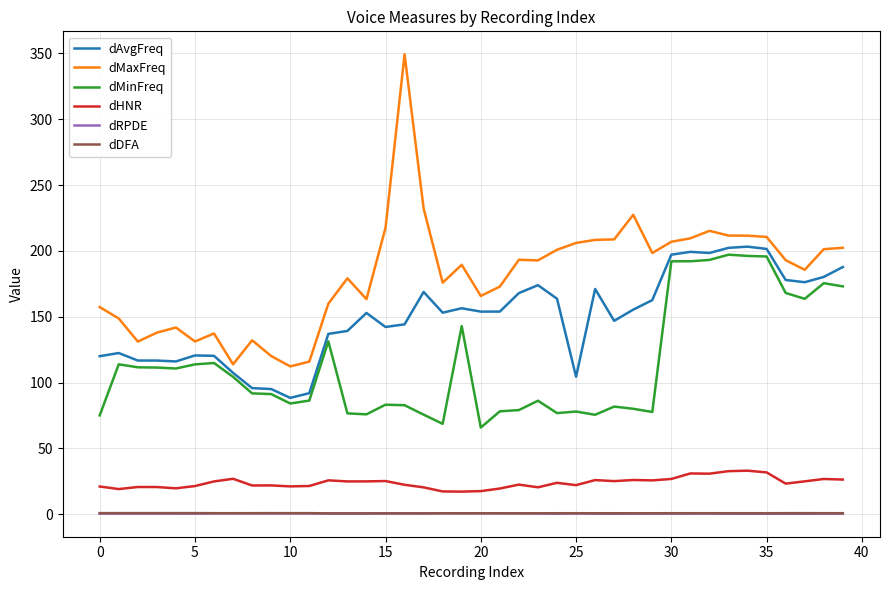

True or false: dMinFreq and dHNR intersect in this chart.

False